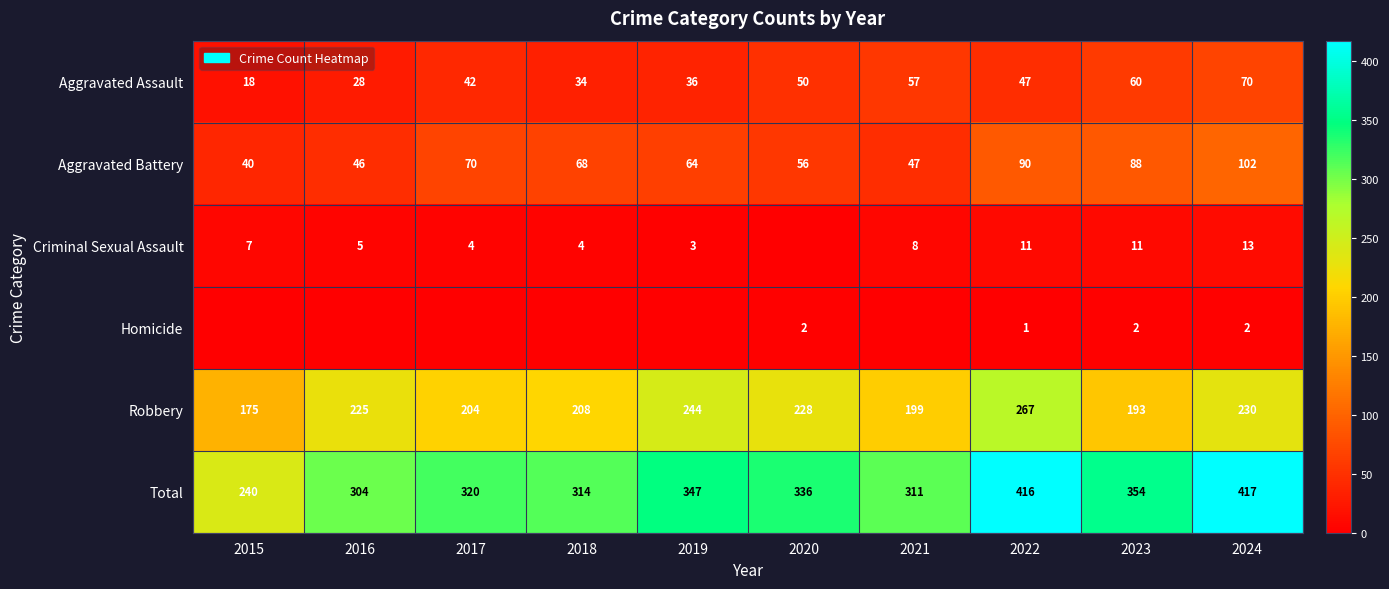

True or false: Homicide has a value of 1 at 2024.

False